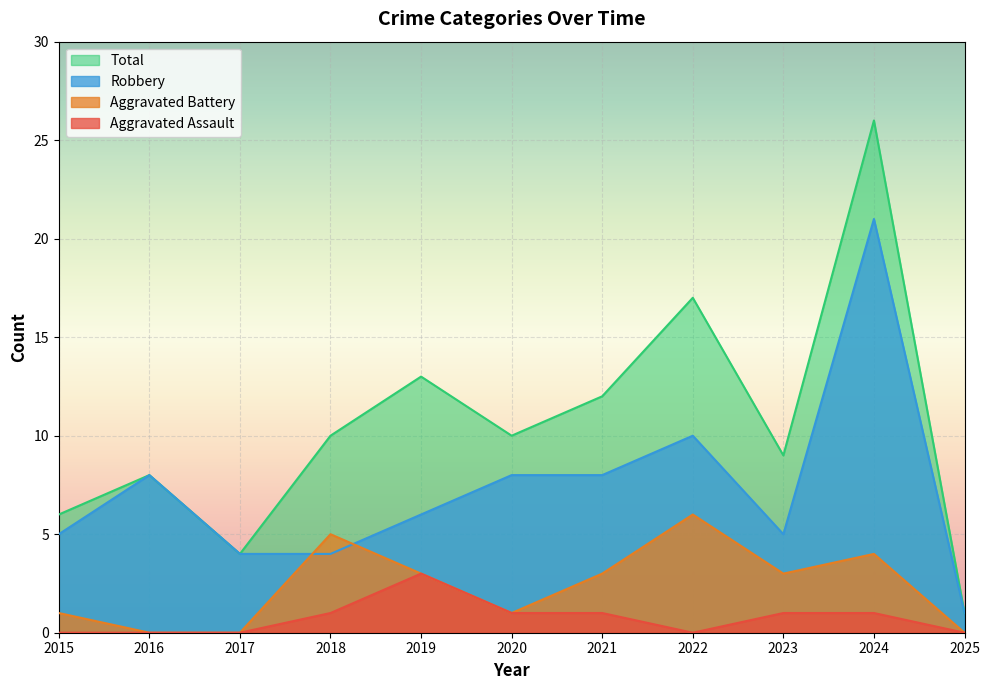

What is the average value of the Total series?

11